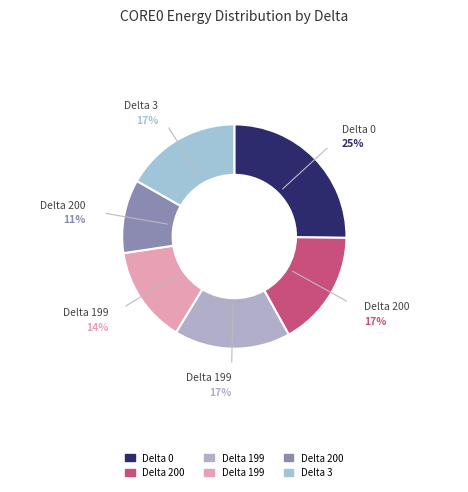

How many slices are in this pie chart?

6